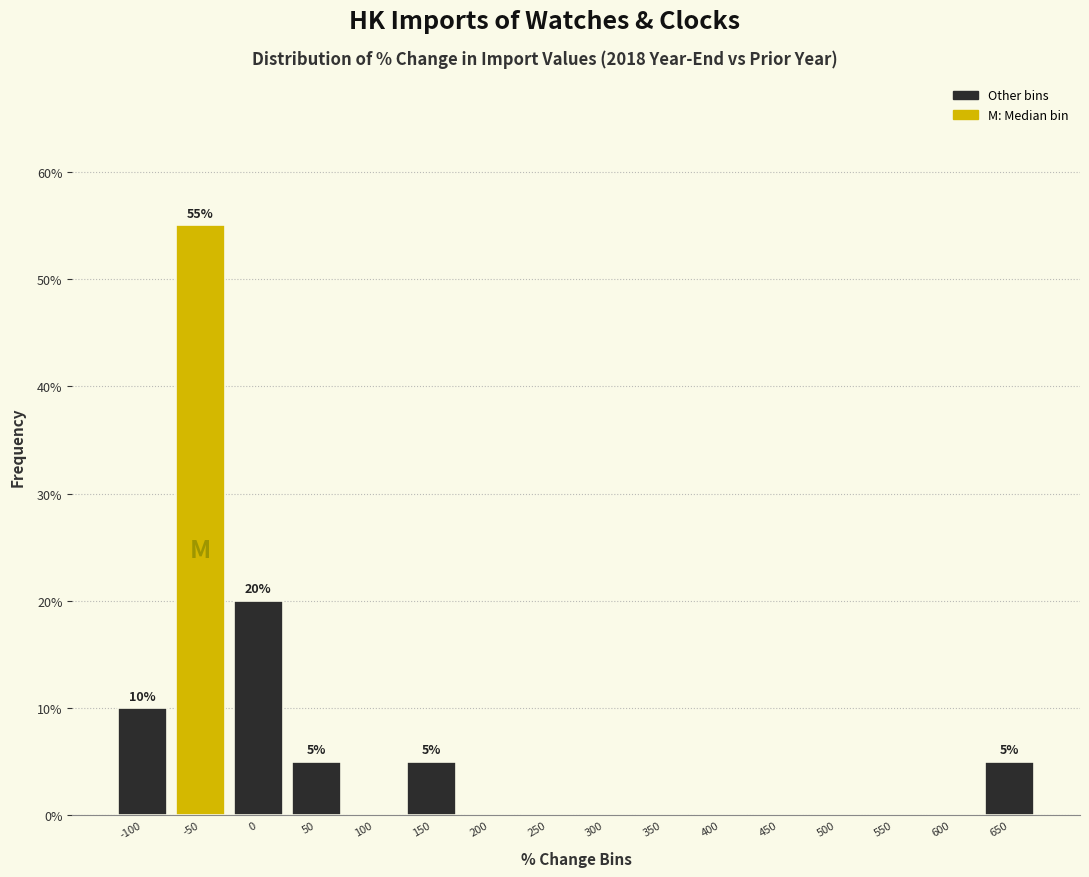

Reading left to right, what are all the values shown in this chart?

-100=10.0	-50=55.0	0=20.0	50=5.0	100=0.0	150=5.0	200=0.0	250=0.0	300=0.0	350=0.0	400=0.0	450=0.0	500=0.0	550=0.0	600=0.0	650=5.0